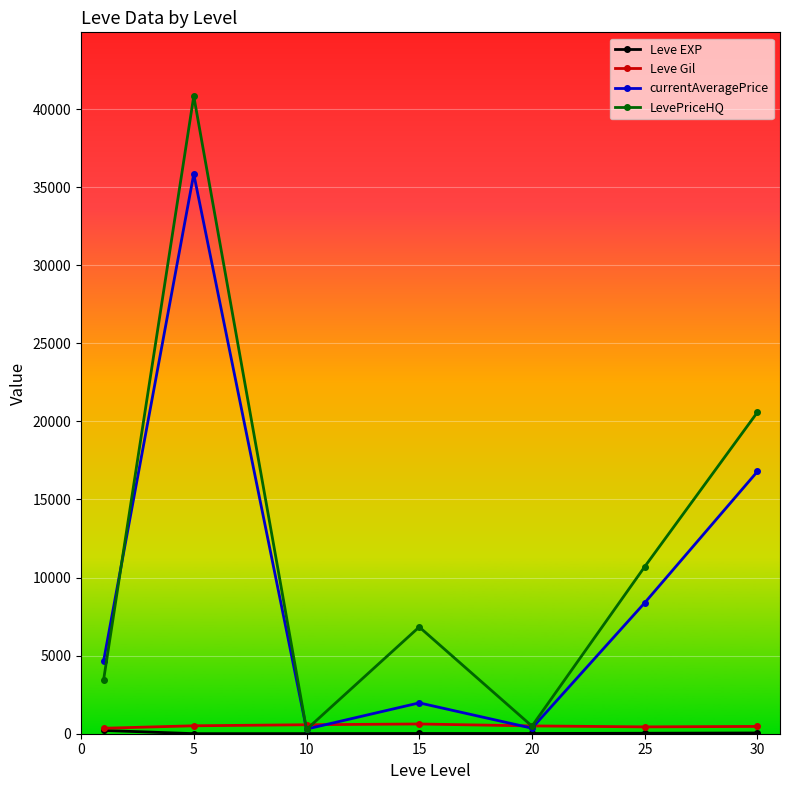

What is the value of the LevePriceHQ point at the 1st from the left?

3438.7